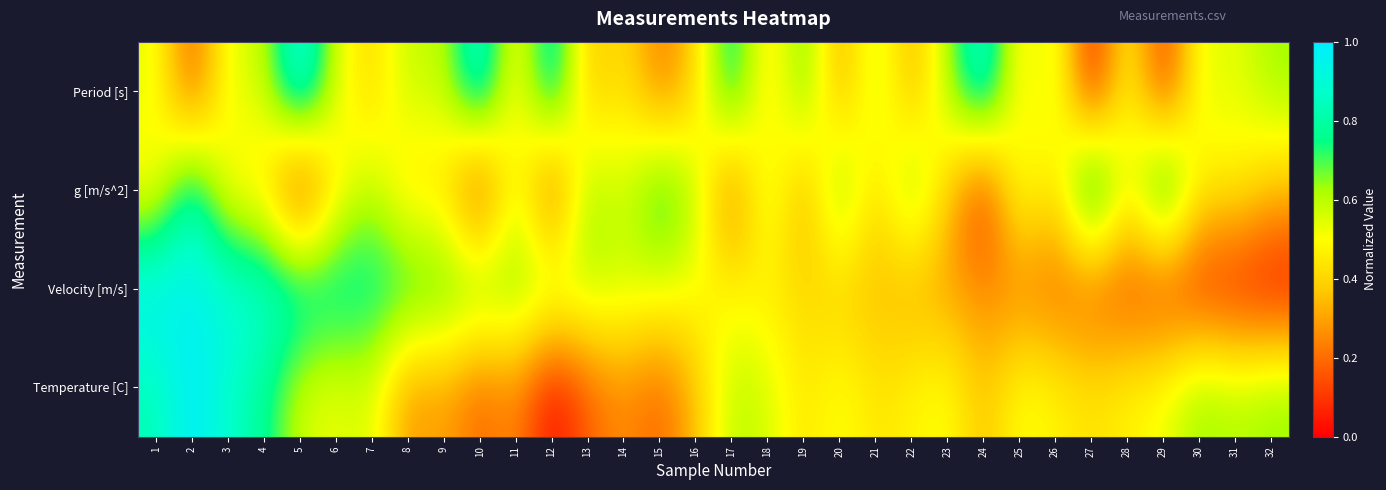

What is the total value across all series at 17?

2.1